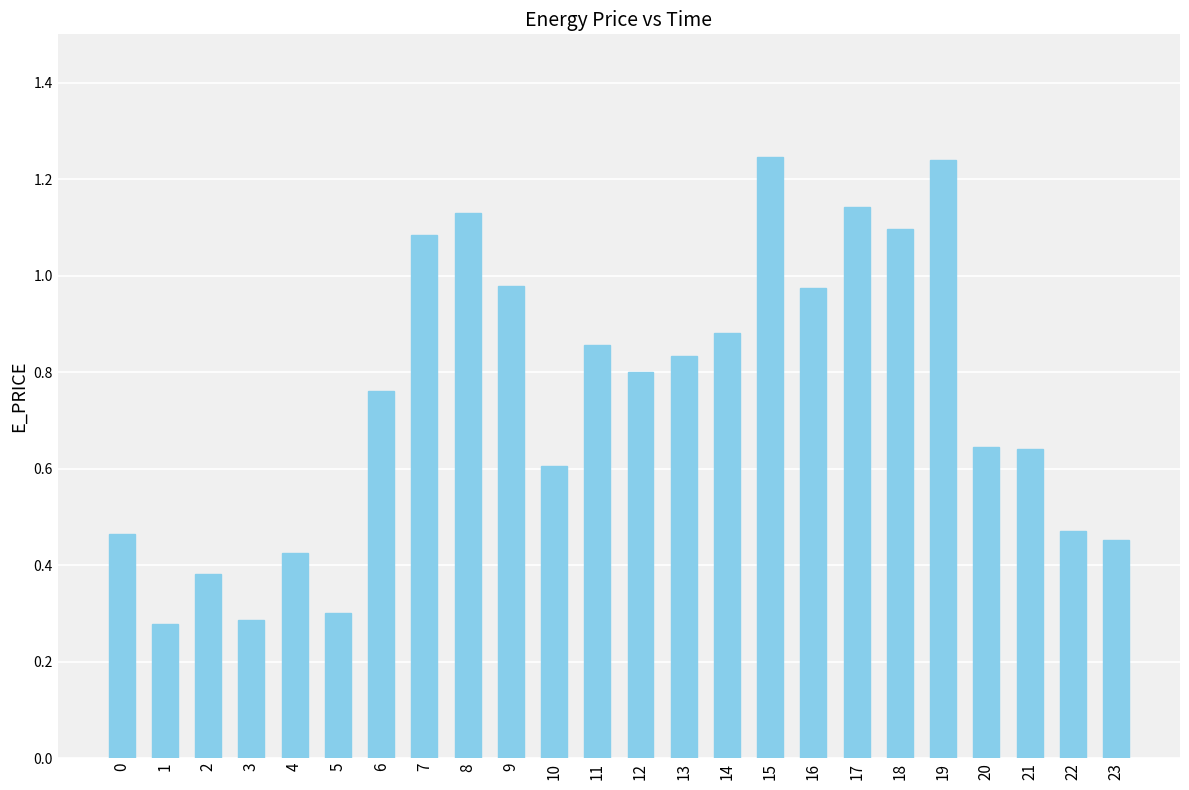

Does the chart contain any negative values?

No